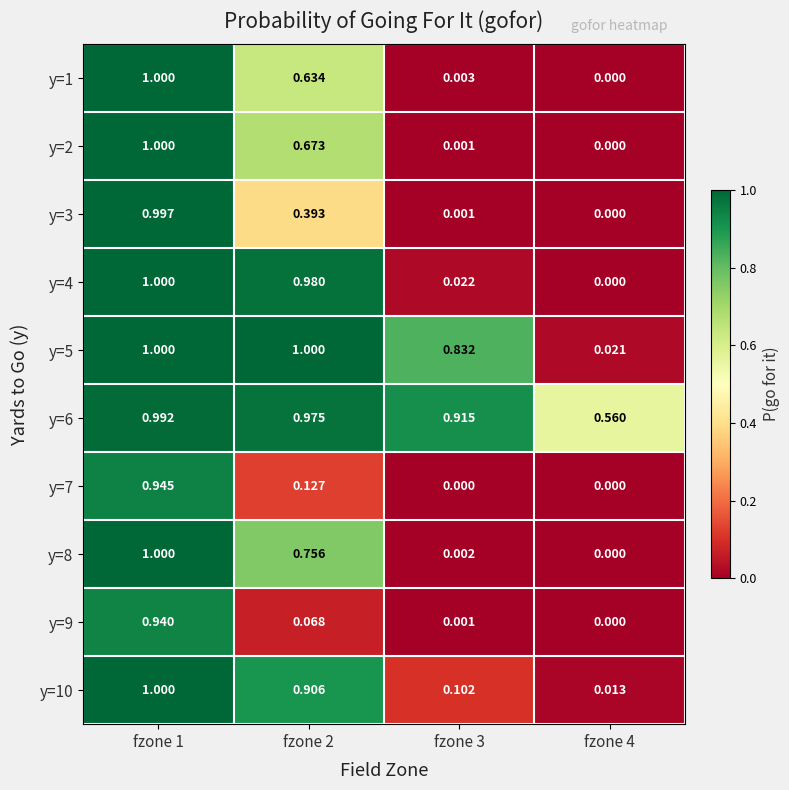

Rank the series at fzone 1 from lowest to highest value.

y=9, y=7, y=6, y=3, y=1, y=2, y=4, y=5, y=8, y=10